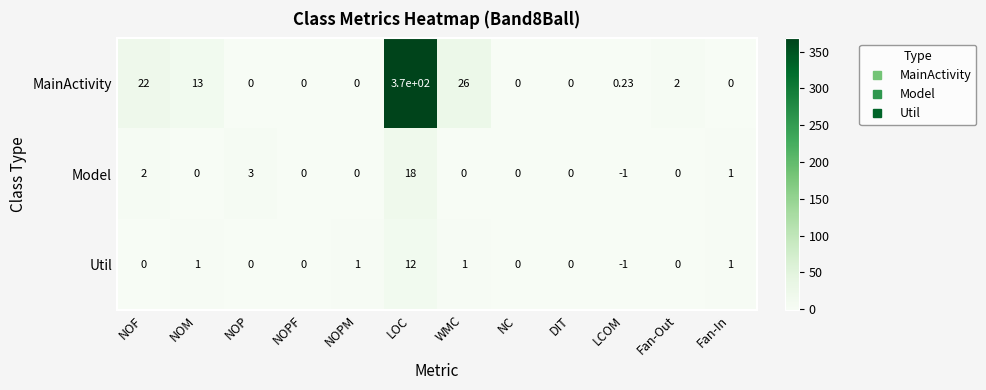

What is the maximum value shown in the chart?

370.0